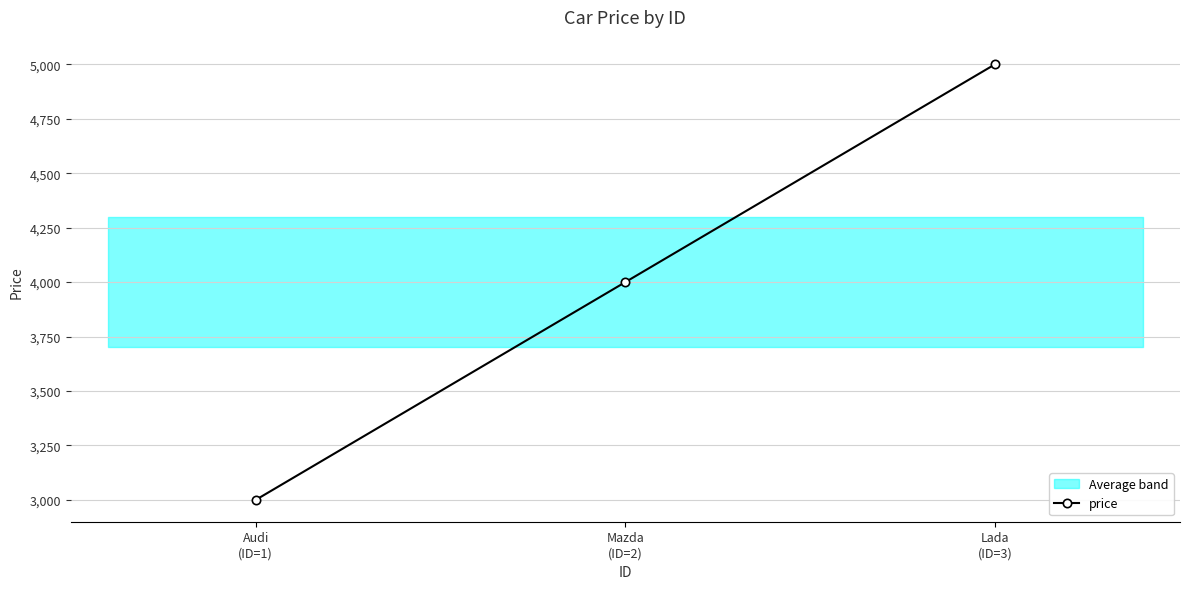

List the labels in order of value, smallest first.

Audi
(ID=1), Mazda
(ID=2), Lada
(ID=3)